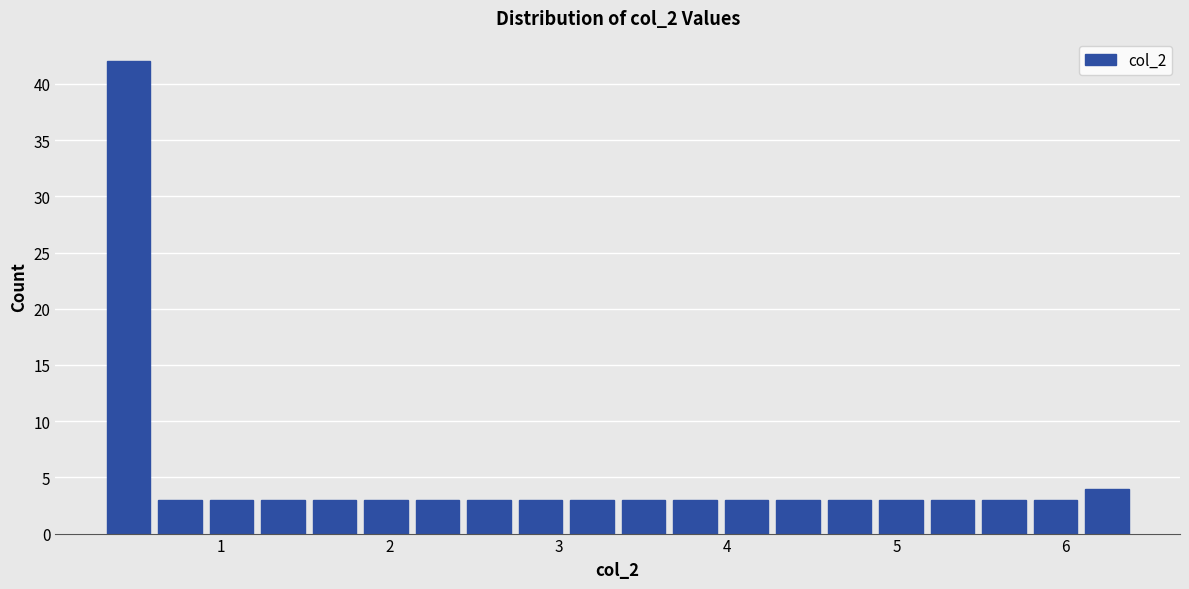

Read against the x-axis, roughly where is the centre of the tallest bar?

0.5